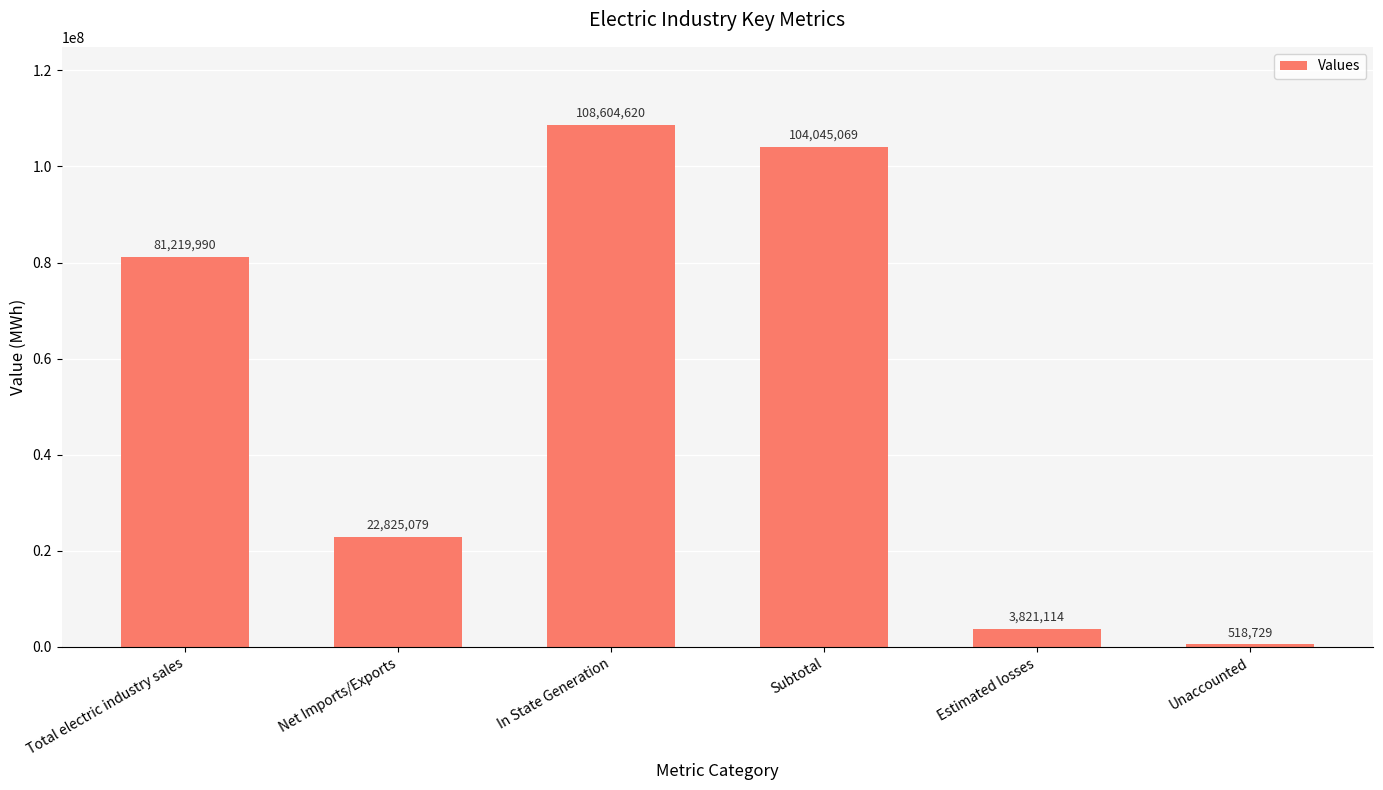

How many data points are less than 81219990?

3